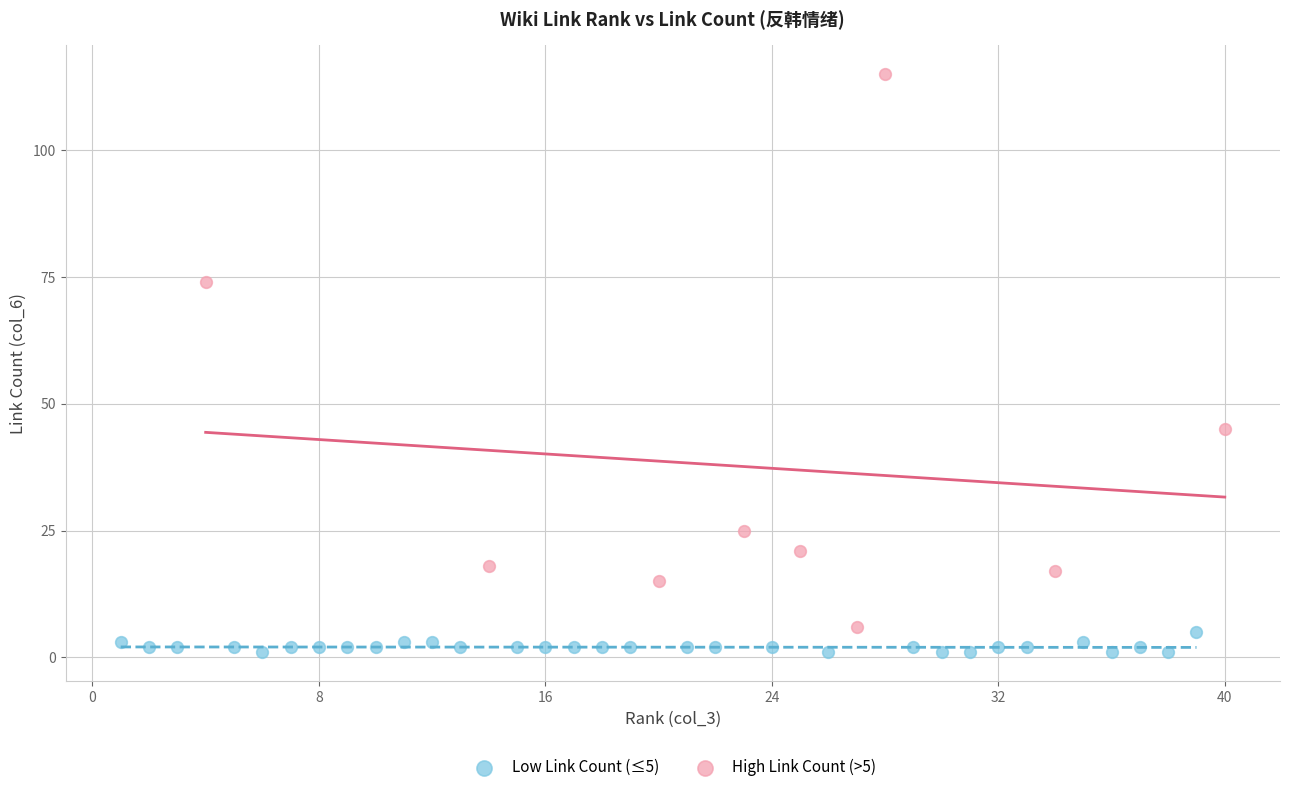

Which series has the largest Y range (max minus min)?

High Link Count (>5)